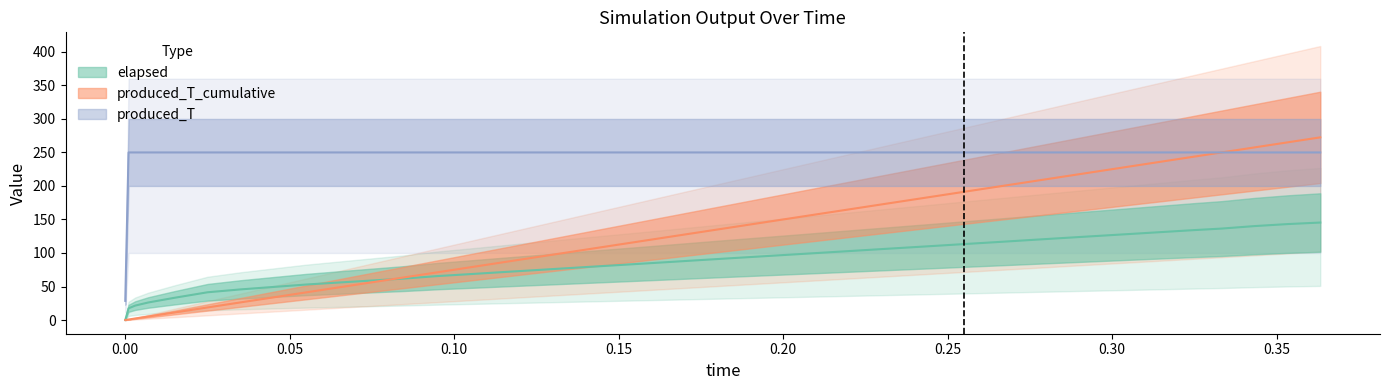

Which series has the largest range (max minus min)?

produced_T_cumulative